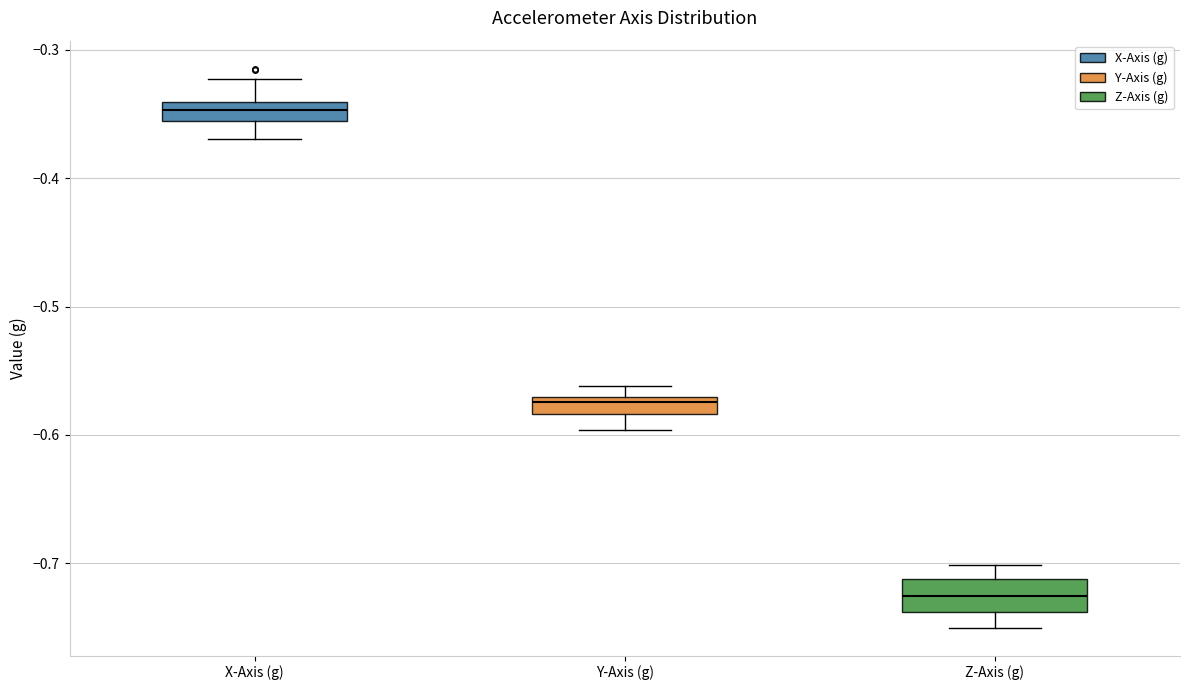

Comparing the boxes themselves (not the whiskers), which one is the tallest?

Z-Axis (g)